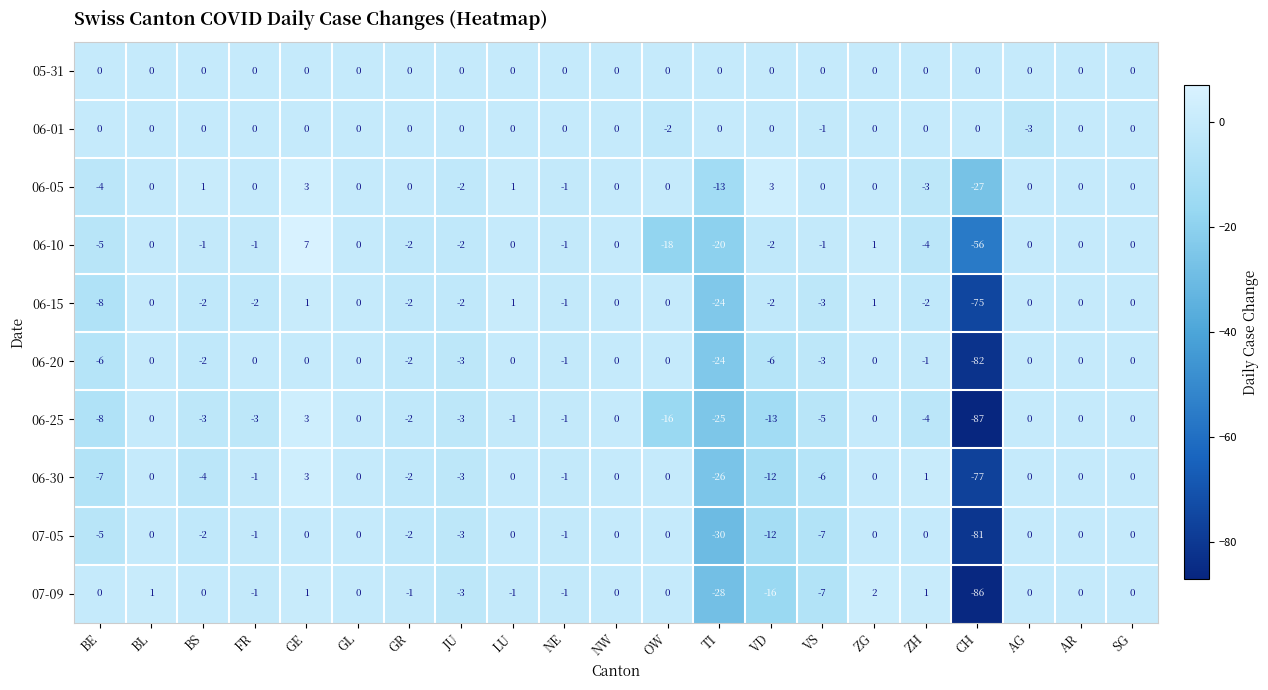

At which category is the sum across all series the highest?

GE